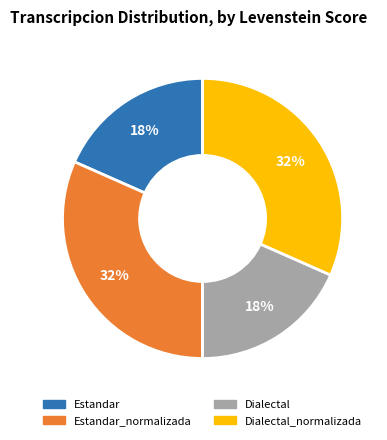

The Dialectal_normalizada slice represents 32% of the pie. True or false?

True